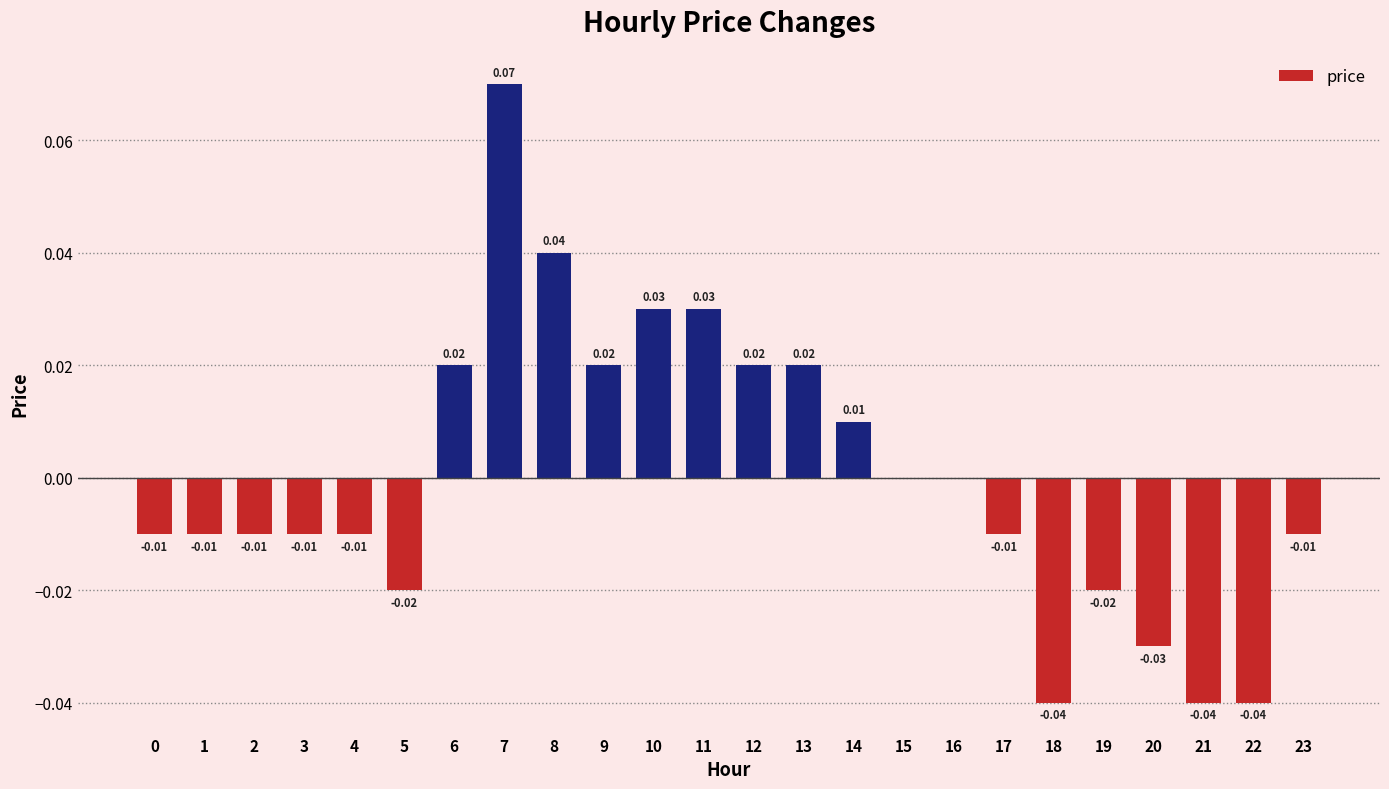

Between 20 and 19, which is larger?

19